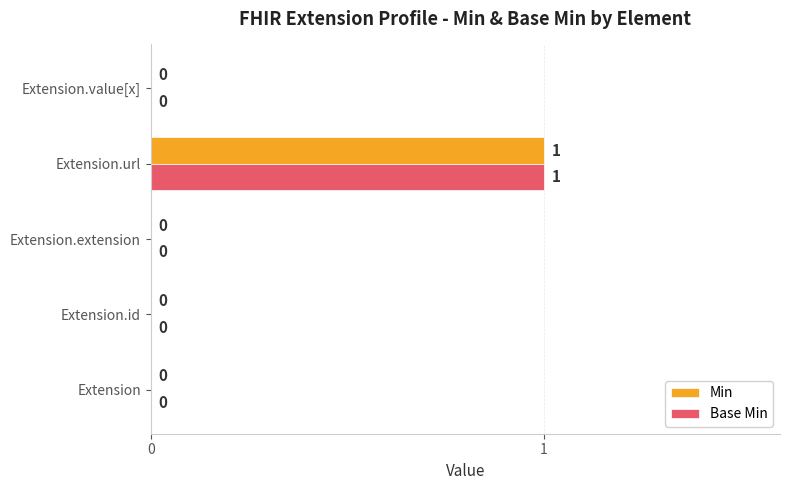

Which label corresponds to the largest value in the chart?

Extension.url